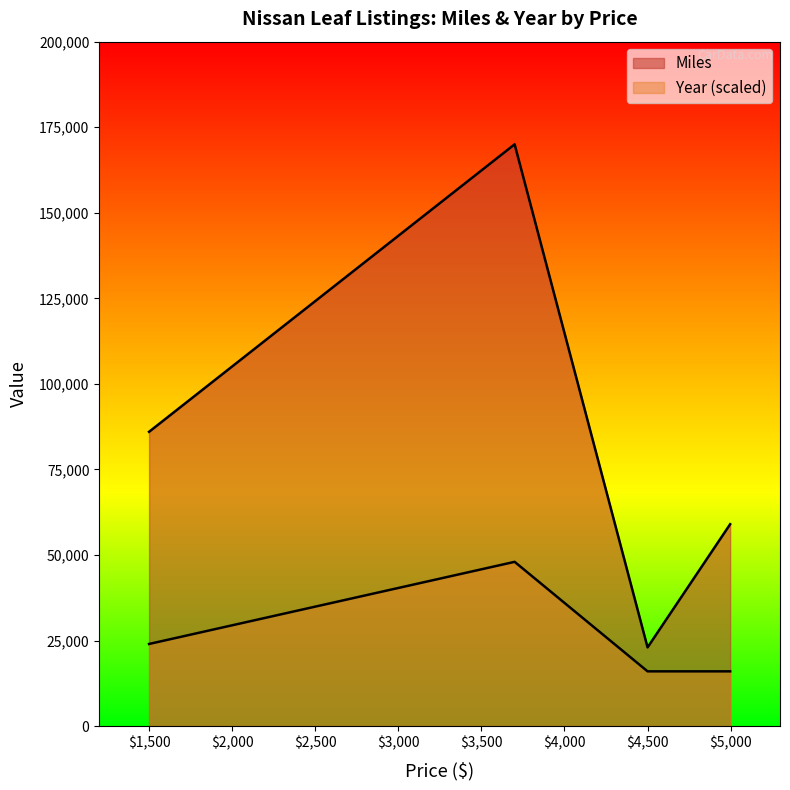

How many series are shown in this chart?

2